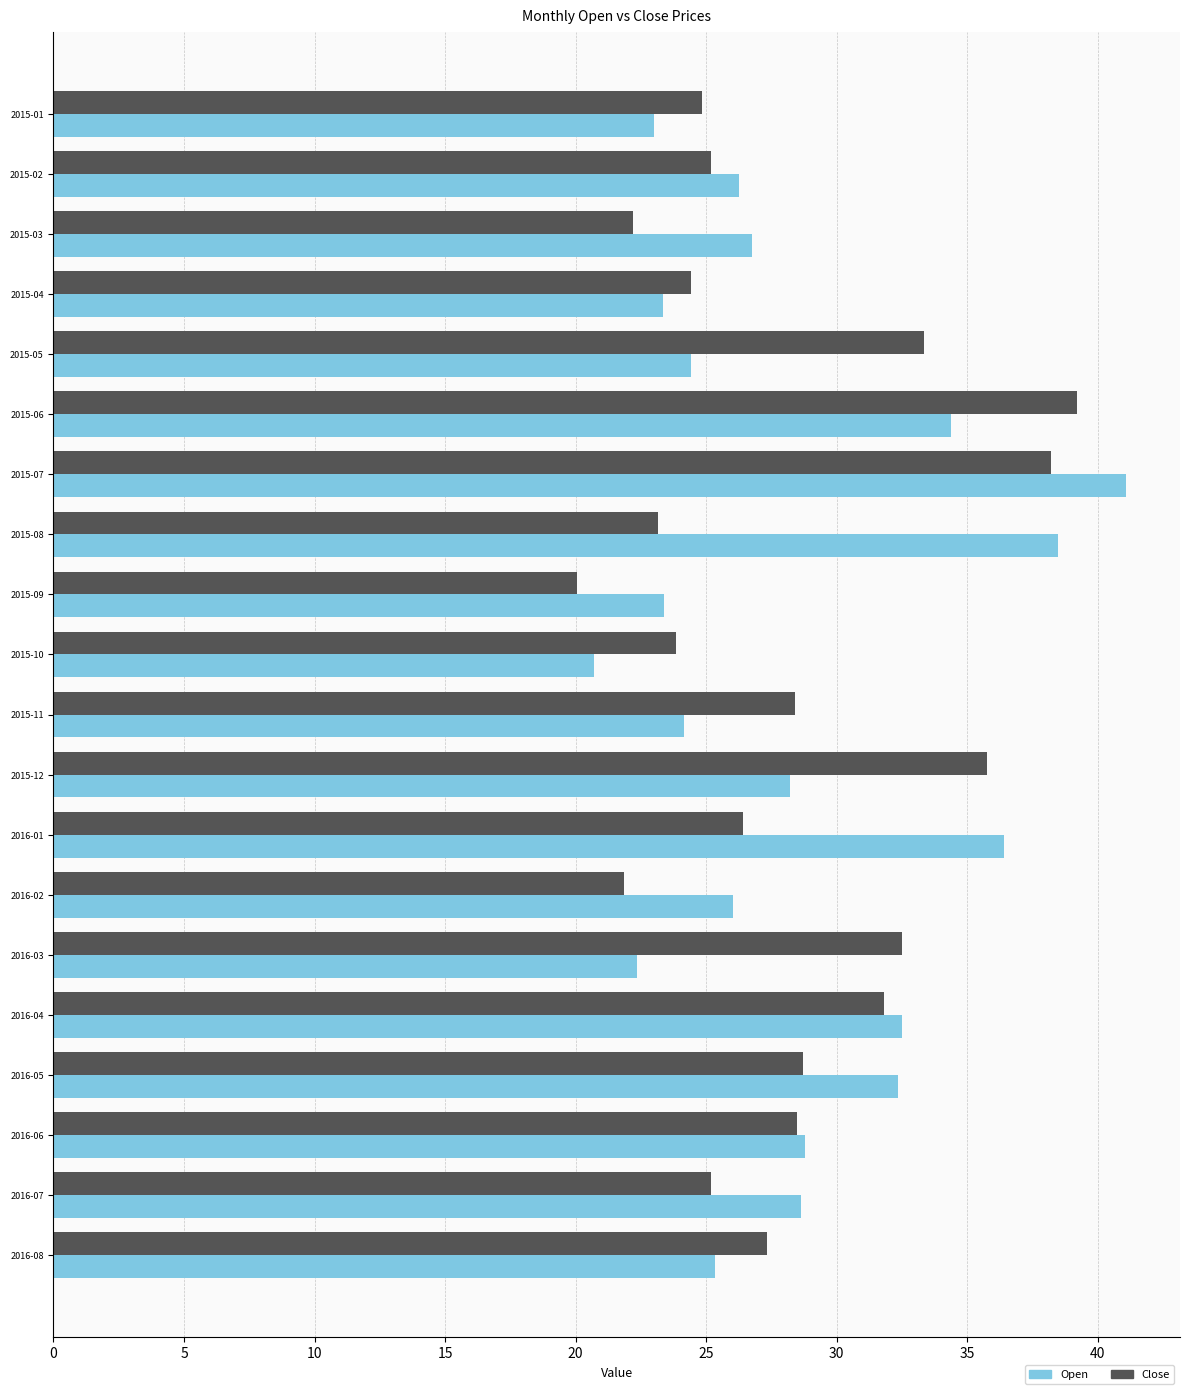

True or false: Open has a value of 34.6 at 2015-10.

False